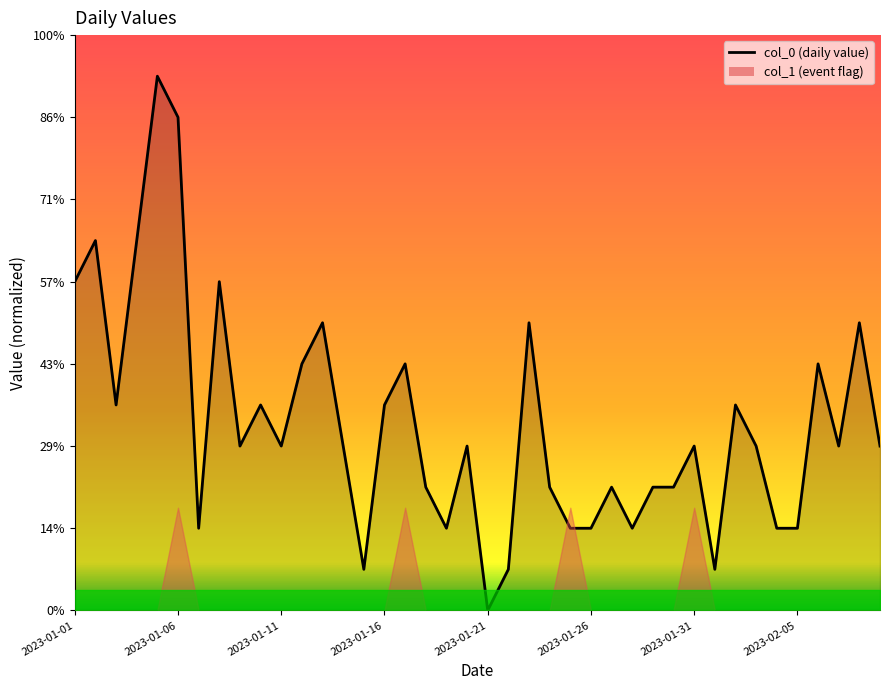

True or false: the data shows 3 at 2023-01-28.

False